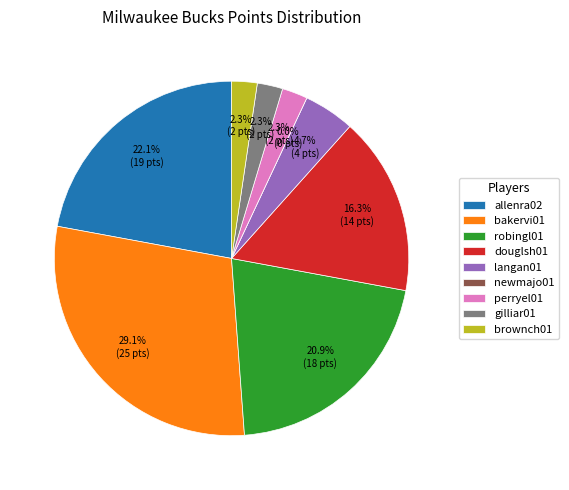

Is it true that langan01 is 5% of the pie?

True